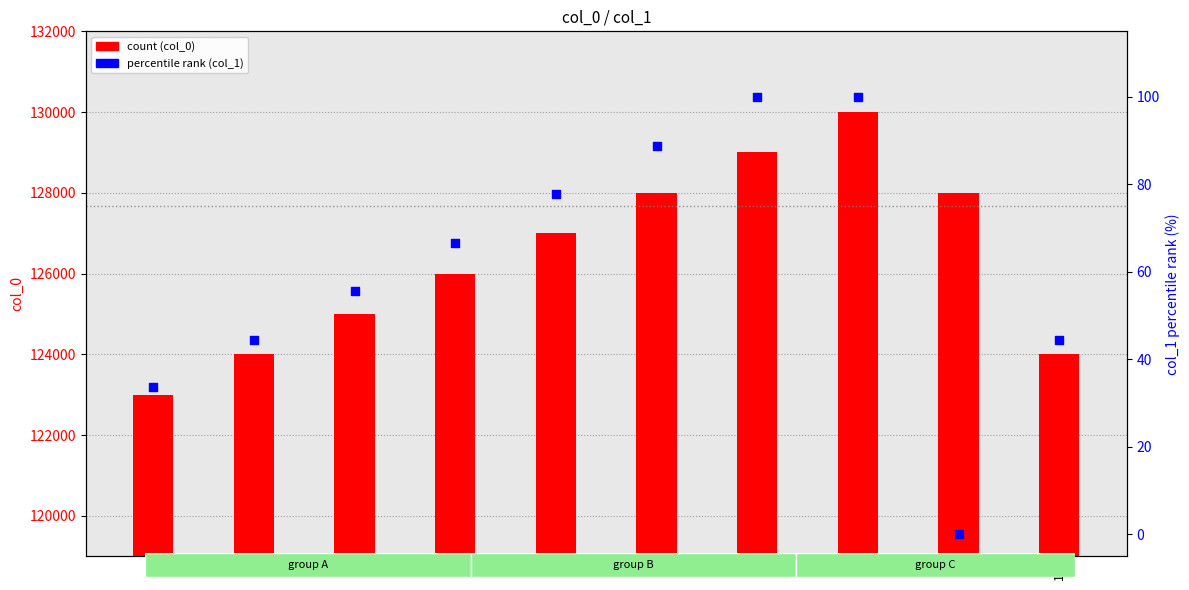

At which category is the sum across all series the highest?

8